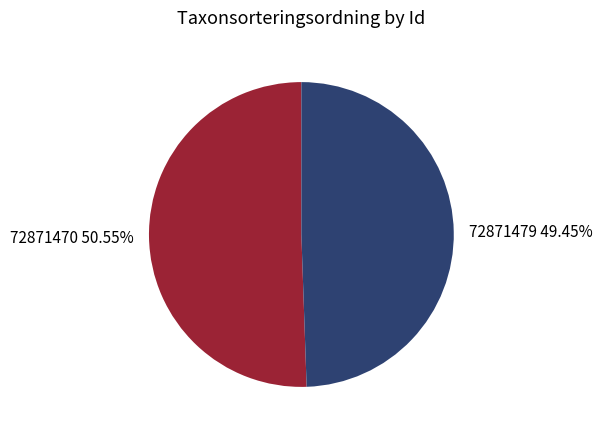

Count the number of slices in the pie.

2